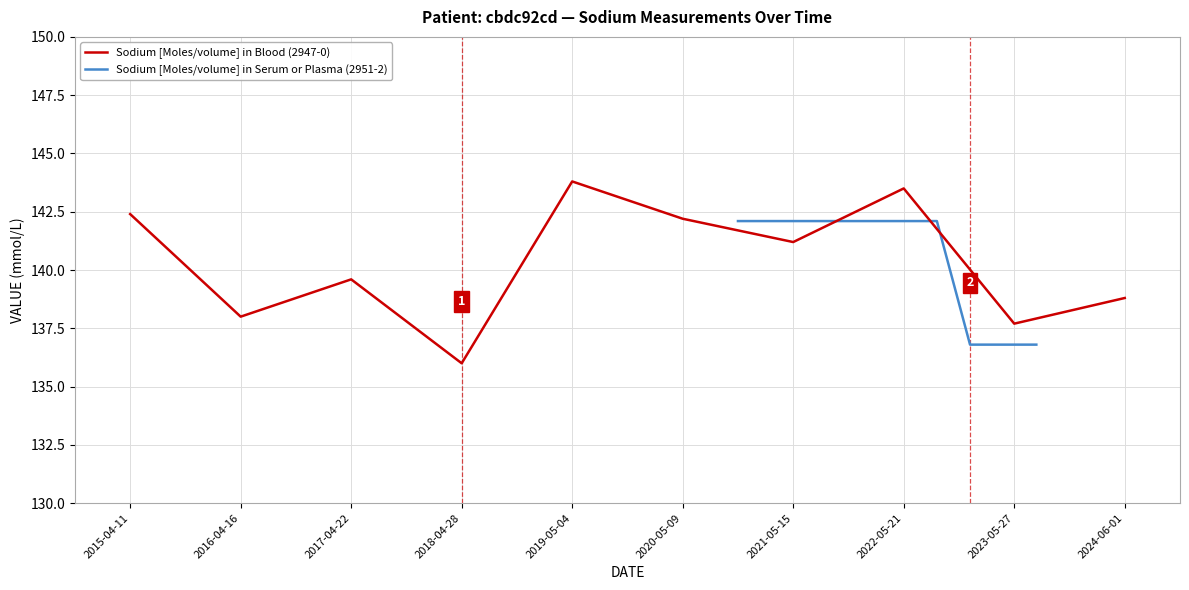

What are all the series names shown in the legend?

Sodium [Moles/volume] in Blood (2947-0), Sodium [Moles/volume] in Serum or Plasma (2951-2)